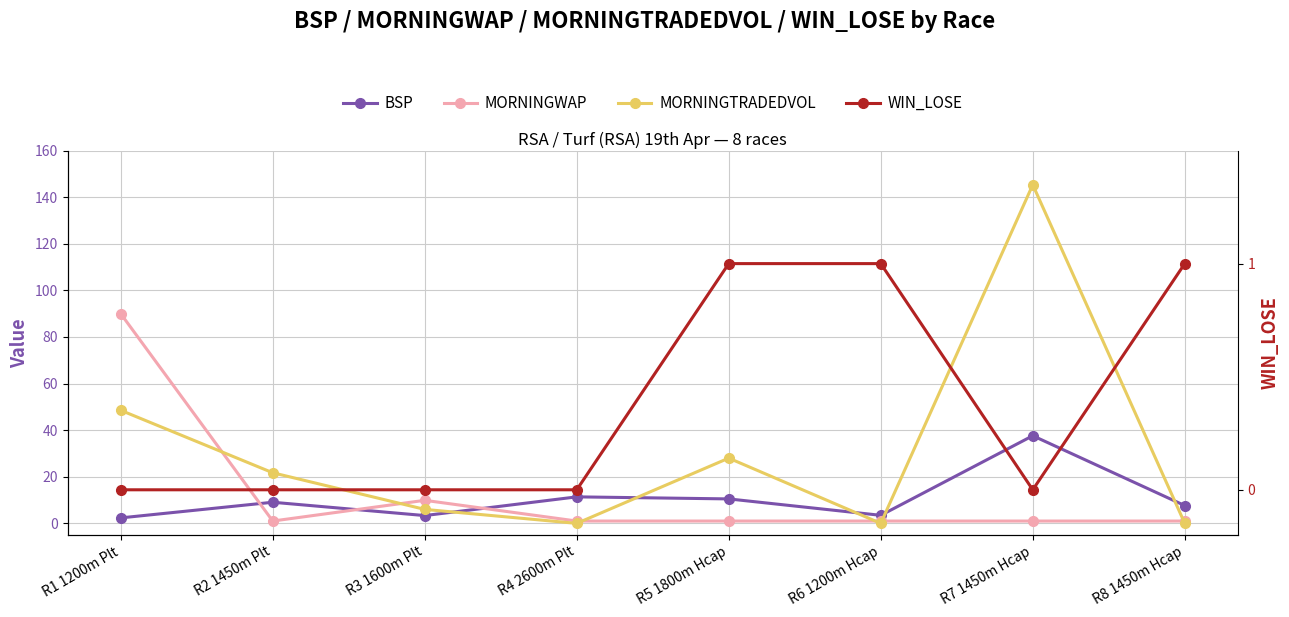

What is the average value of the WIN_LOSE series?

0.4